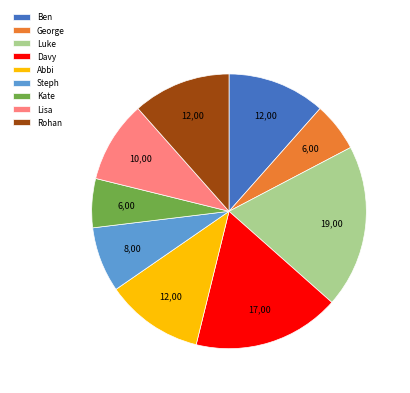

Does any single category account for the majority?

No